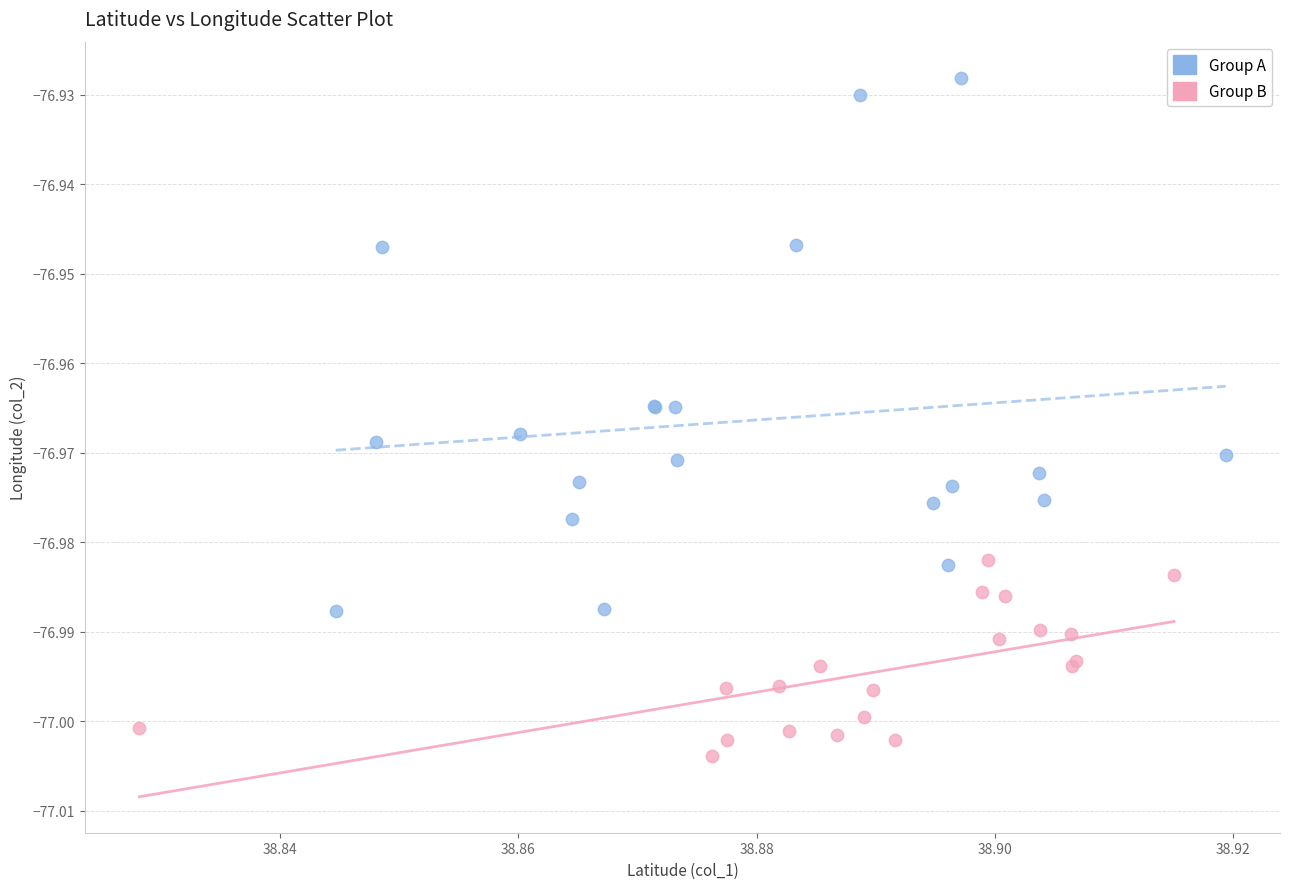

Which series has the largest Y range (max minus min)?

Group A